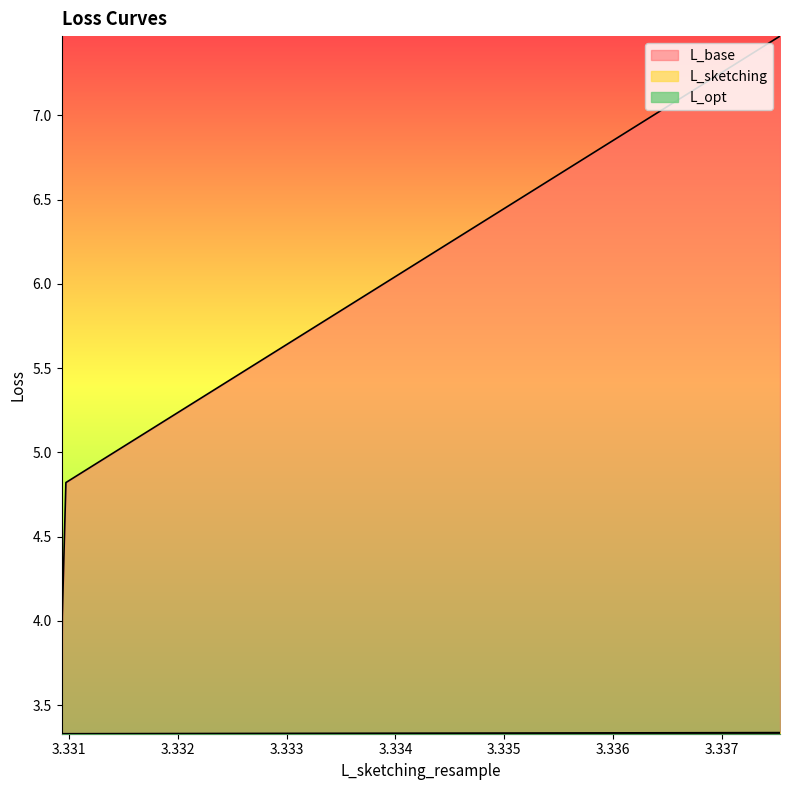

True or false: L_base and L_sketching cross at least once.

False